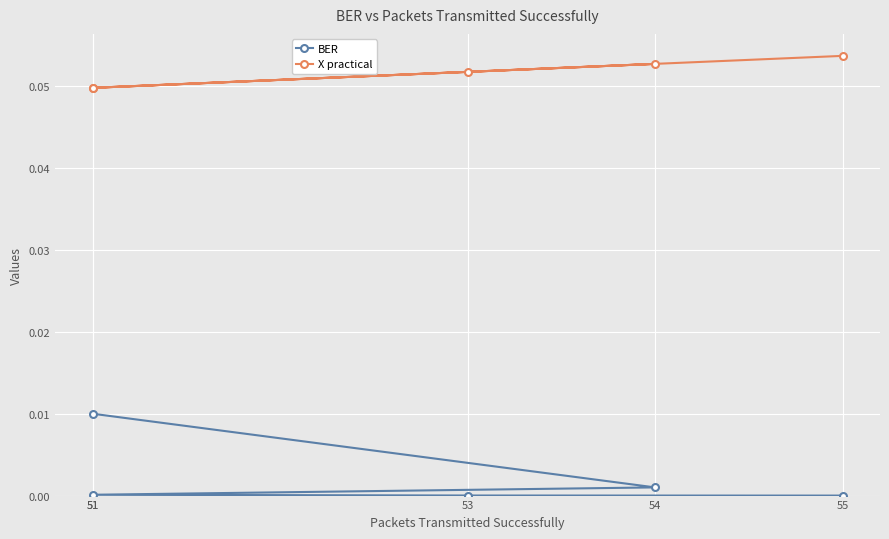

Rank the series at 55 from lowest to highest value.

BER, X practical